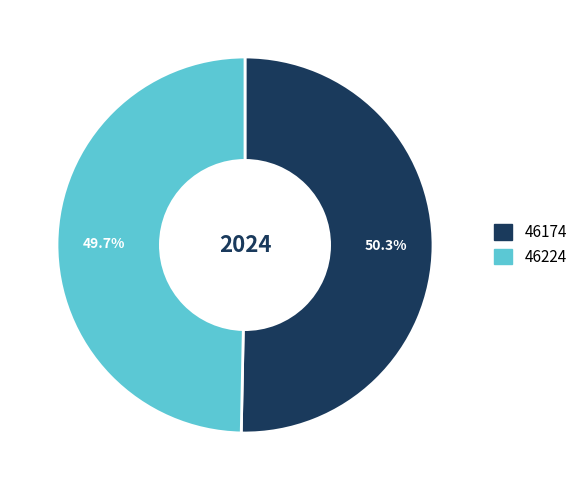

To the nearest percent, what percentage of the pie is 46224?

50%